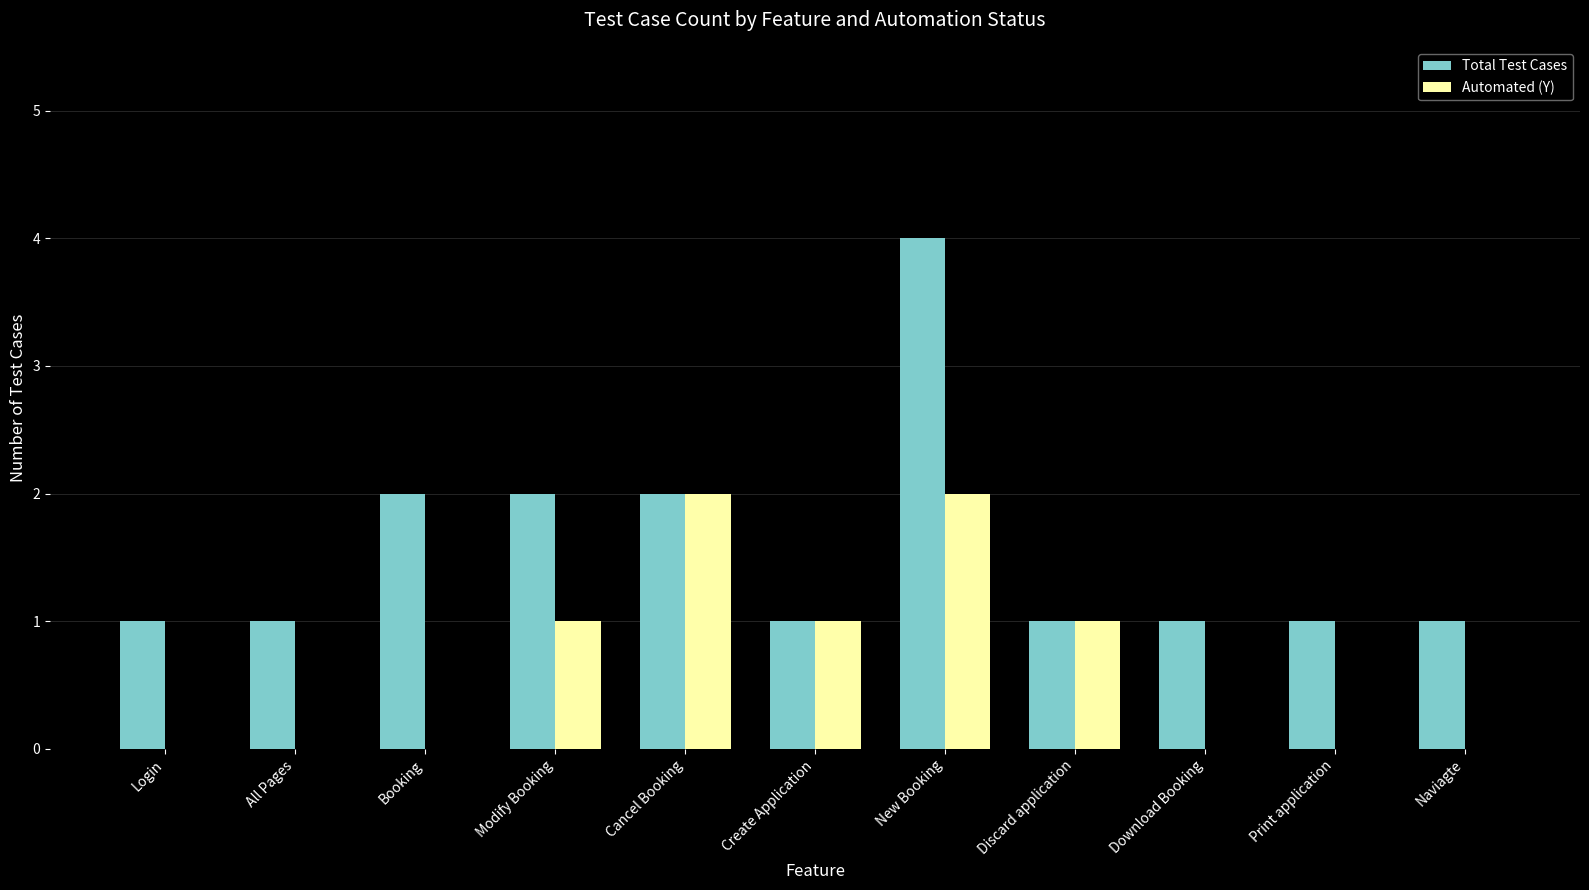

True or false: Total Test Cases has a value of 2 at All Pages.

False